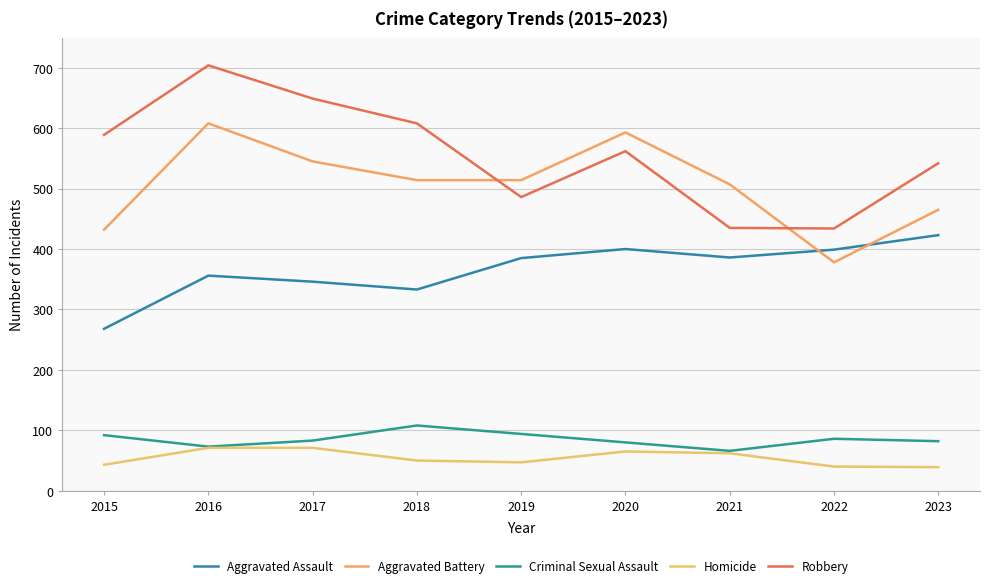

True or false: Aggravated Battery has a value of 432 at 2015.

True